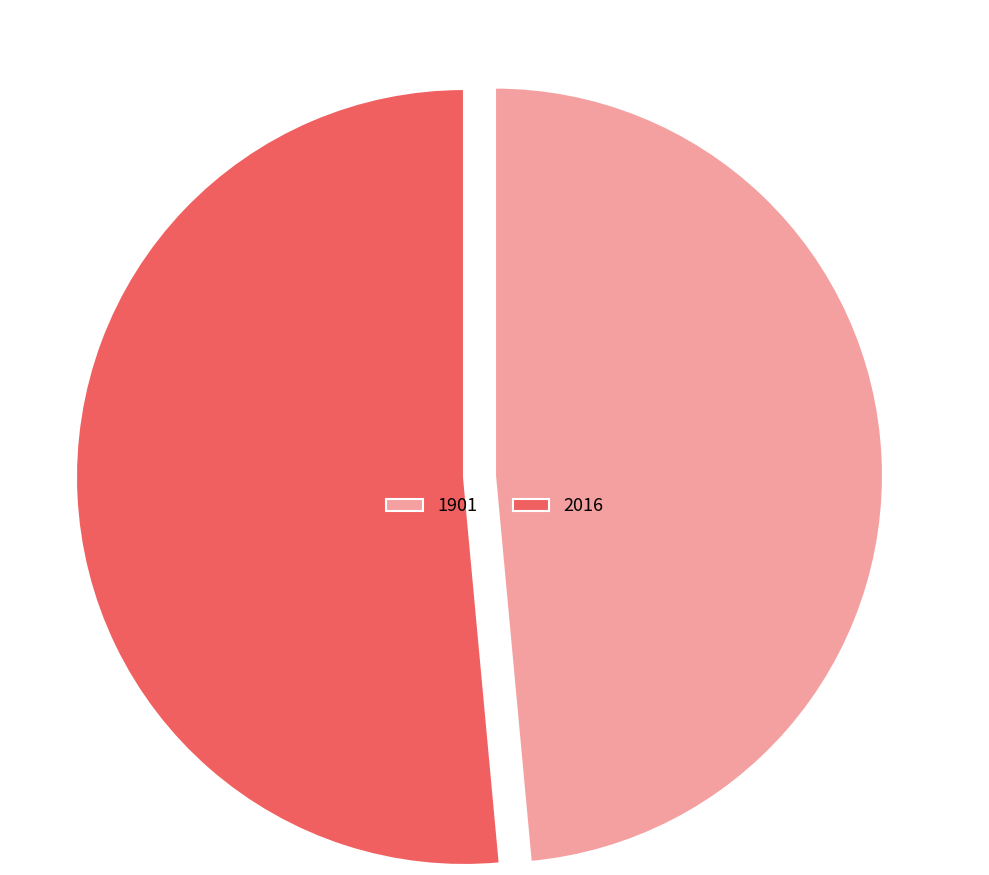

What is the ratio of the value at 2016 to the value at 1901?

1.1